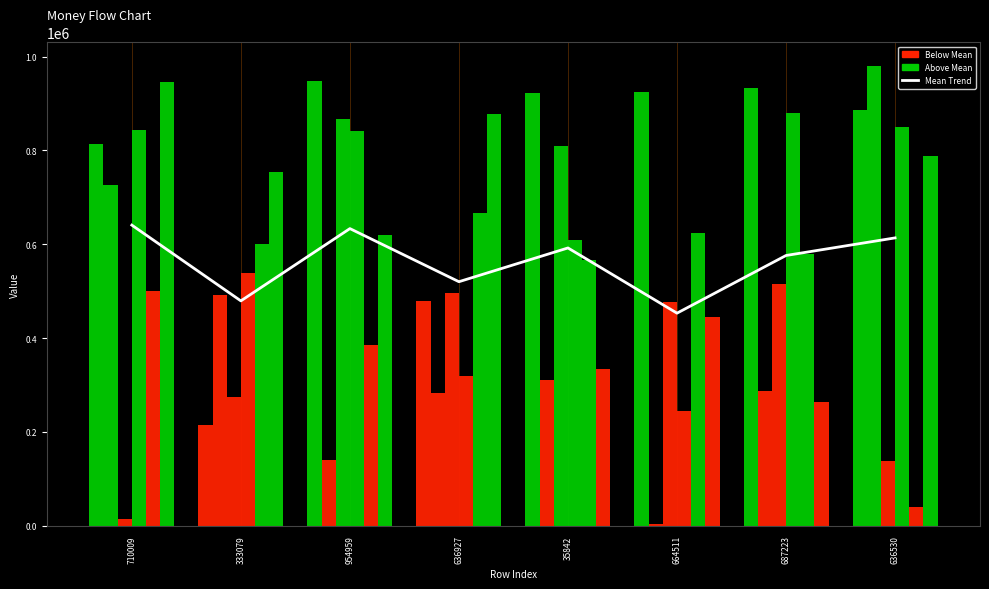

Is it true that col_4 equals 289434 at 710009?

False